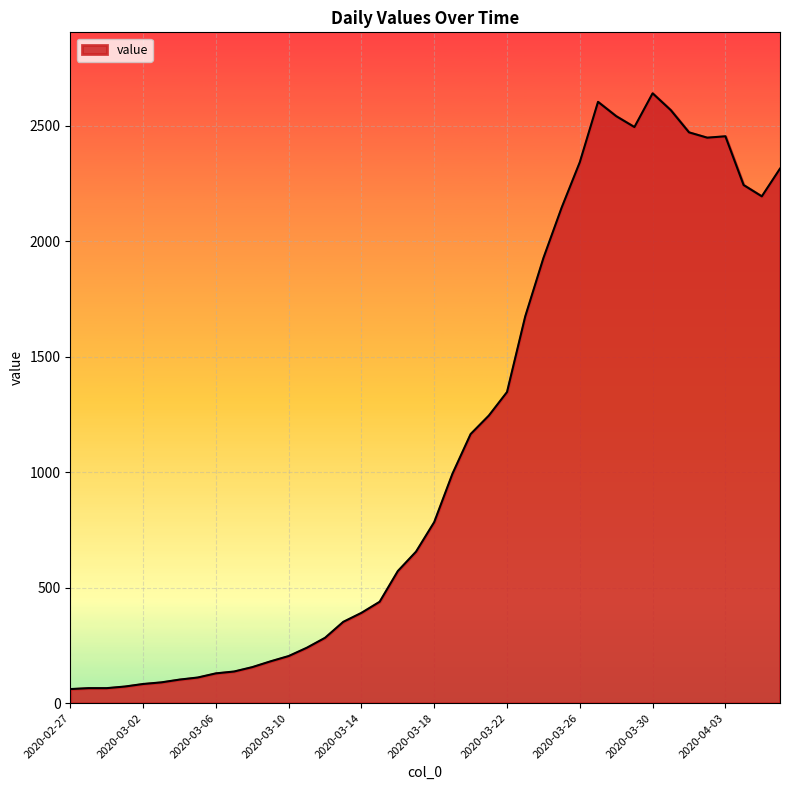

What is the minimum value shown in the chart?

61